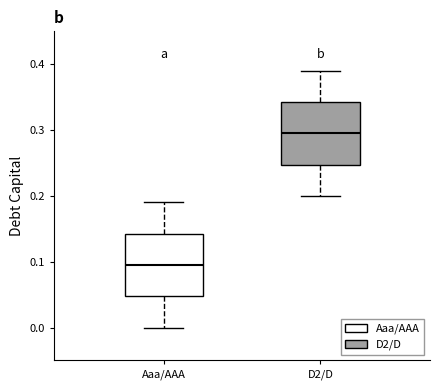

Where does the lower whisker of the box for D2/D end on the y-axis? The values are not printed on the chart, so give them approximately, as read against the axis.

0.20